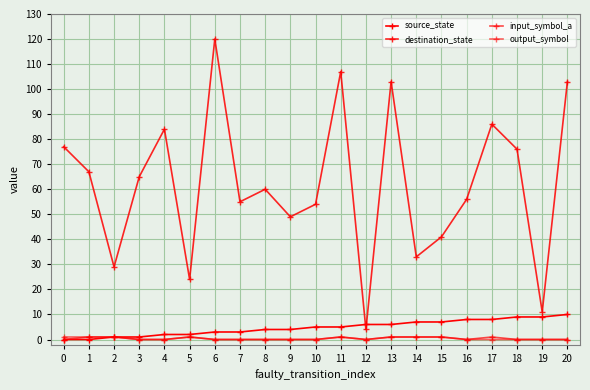

How many lines are shown in the chart?

4